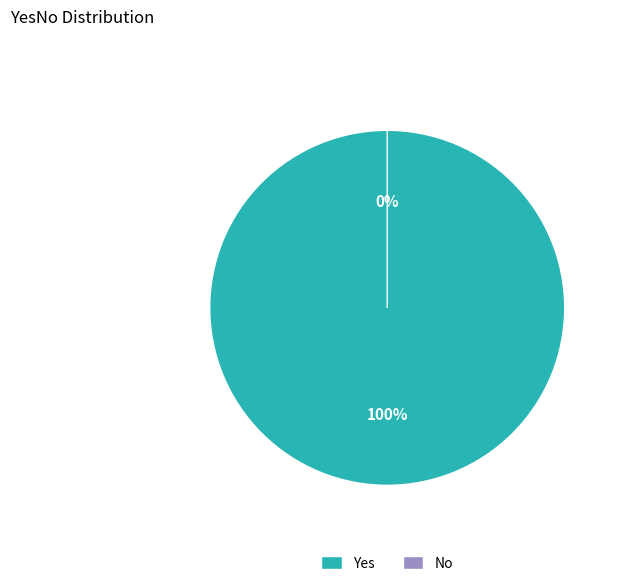

To the nearest percent, what portion does Yes represent?

100%